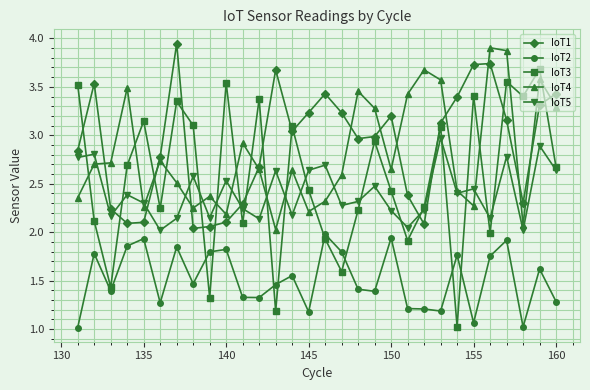

How many lines are shown in the chart?

5